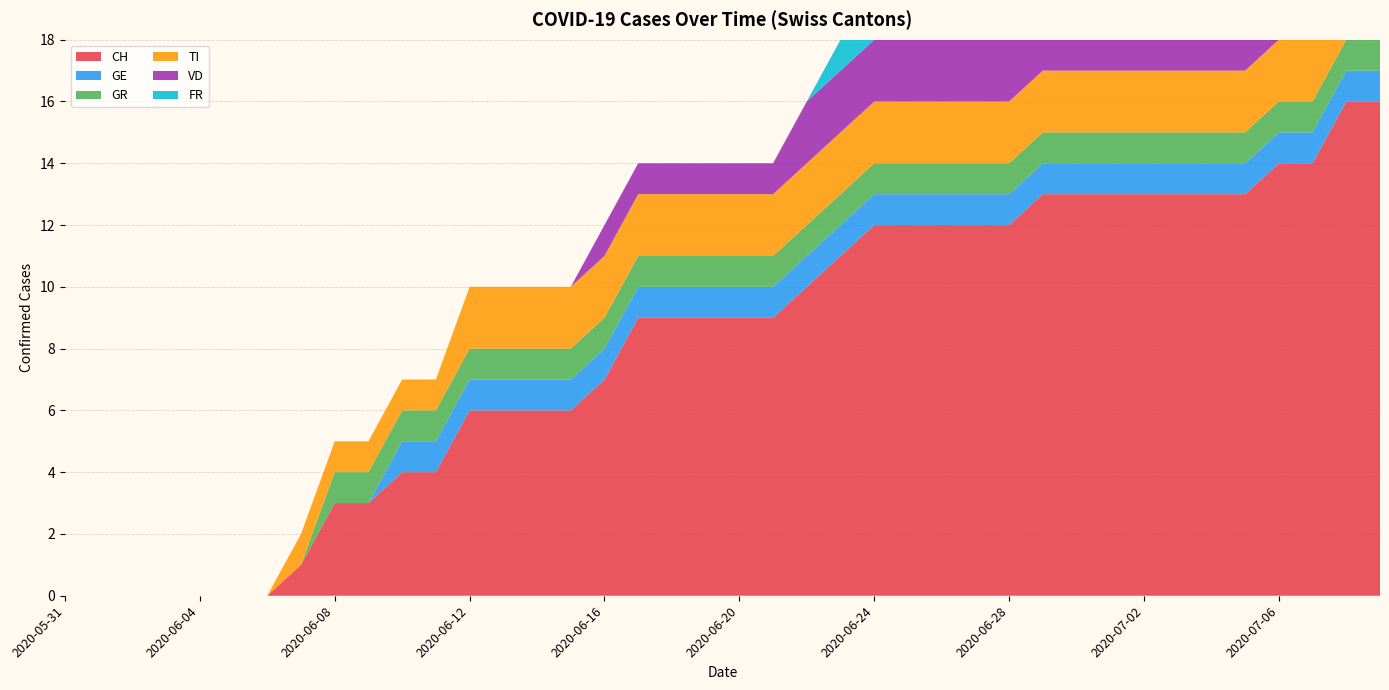

Reading right to left, extract all data points from this chart.

CH: 2020-07-09=16	2020-07-08=16	2020-07-07=14	2020-07-06=14	2020-07-05=13	2020-07-04=13	2020-07-03=13	2020-07-02=13	2020-07-01=13	2020-06-30=13	2020-06-29=13	2020-06-28=12	2020-06-27=12	2020-06-26=12	2020-06-25=12	2020-06-24=12	2020-06-23=11	2020-06-22=10	2020-06-21=9	2020-06-20=9	2020-06-19=9	2020-06-18=9	2020-06-17=9	2020-06-16=7	2020-06-15=6	2020-06-14=6	2020-06-13=6	2020-06-12=6	2020-06-11=4	2020-06-10=4	2020-06-09=3	2020-06-08=3	2020-06-07=1	2020-06-06=0	2020-06-05=0	2020-06-04=0	2020-06-03=0	2020-06-02=0	2020-06-01=0	2020-05-31=0
GE: 2020-07-09=1	2020-07-08=1	2020-07-07=1	2020-07-06=1	2020-07-05=1	2020-07-04=1	2020-07-03=1	2020-07-02=1	2020-07-01=1	2020-06-30=1	2020-06-29=1	2020-06-28=1	2020-06-27=1	2020-06-26=1	2020-06-25=1	2020-06-24=1	2020-06-23=1	2020-06-22=1	2020-06-21=1	2020-06-20=1	2020-06-19=1	2020-06-18=1	2020-06-17=1	2020-06-16=1	2020-06-15=1	2020-06-14=1	2020-06-13=1	2020-06-12=1	2020-06-11=1	2020-06-10=1	2020-06-09=0	2020-06-08=0	2020-06-07=0	2020-06-06=0	2020-06-05=0	2020-06-04=0	2020-06-03=0	2020-06-02=0	2020-06-01=0	2020-05-31=0
GR: 2020-07-09=1	2020-07-08=1	2020-07-07=1	2020-07-06=1	2020-07-05=1	2020-07-04=1	2020-07-03=1	2020-07-02=1	2020-07-01=1	2020-06-30=1	2020-06-29=1	2020-06-28=1	2020-06-27=1	2020-06-26=1	2020-06-25=1	2020-06-24=1	2020-06-23=1	2020-06-22=1	2020-06-21=1	2020-06-20=1	2020-06-19=1	2020-06-18=1	2020-06-17=1	2020-06-16=1	2020-06-15=1	2020-06-14=1	2020-06-13=1	2020-06-12=1	2020-06-11=1	2020-06-10=1	2020-06-09=1	2020-06-08=1	2020-06-07=0	2020-06-06=0	2020-06-05=0	2020-06-04=0	2020-06-03=0	2020-06-02=0	2020-06-01=0	2020-05-31=0
TI: 2020-07-09=2	2020-07-08=2	2020-07-07=2	2020-07-06=2	2020-07-05=2	2020-07-04=2	2020-07-03=2	2020-07-02=2	2020-07-01=2	2020-06-30=2	2020-06-29=2	2020-06-28=2	2020-06-27=2	2020-06-26=2	2020-06-25=2	2020-06-24=2	2020-06-23=2	2020-06-22=2	2020-06-21=2	2020-06-20=2	2020-06-19=2	2020-06-18=2	2020-06-17=2	2020-06-16=2	2020-06-15=2	2020-06-14=2	2020-06-13=2	2020-06-12=2	2020-06-11=1	2020-06-10=1	2020-06-09=1	2020-06-08=1	2020-06-07=1	2020-06-06=0	2020-06-05=0	2020-06-04=0	2020-06-03=0	2020-06-02=0	2020-06-01=0	2020-05-31=0
VD: 2020-07-09=2	2020-07-08=2	2020-07-07=2	2020-07-06=2	2020-07-05=2	2020-07-04=2	2020-07-03=2	2020-07-02=2	2020-07-01=2	2020-06-30=2	2020-06-29=2	2020-06-28=2	2020-06-27=2	2020-06-26=2	2020-06-25=2	2020-06-24=2	2020-06-23=2	2020-06-22=2	2020-06-21=1	2020-06-20=1	2020-06-19=1	2020-06-18=1	2020-06-17=1	2020-06-16=1	2020-06-15=0	2020-06-14=0	2020-06-13=0	2020-06-12=0	2020-06-11=0	2020-06-10=0	2020-06-09=0	2020-06-08=0	2020-06-07=0	2020-06-06=0	2020-06-05=0	2020-06-04=0	2020-06-03=0	2020-06-02=0	2020-06-01=0	2020-05-31=0
FR: 2020-07-09=1	2020-07-08=1	2020-07-07=1	2020-07-06=1	2020-07-05=1	2020-07-04=1	2020-07-03=1	2020-07-02=1	2020-07-01=1	2020-06-30=1	2020-06-29=1	2020-06-28=1	2020-06-27=1	2020-06-26=1	2020-06-25=1	2020-06-24=1	2020-06-23=1	2020-06-22=0	2020-06-21=0	2020-06-20=0	2020-06-19=0	2020-06-18=0	2020-06-17=0	2020-06-16=0	2020-06-15=0	2020-06-14=0	2020-06-13=0	2020-06-12=0	2020-06-11=0	2020-06-10=0	2020-06-09=0	2020-06-08=0	2020-06-07=0	2020-06-06=0	2020-06-05=0	2020-06-04=0	2020-06-03=0	2020-06-02=0	2020-06-01=0	2020-05-31=0